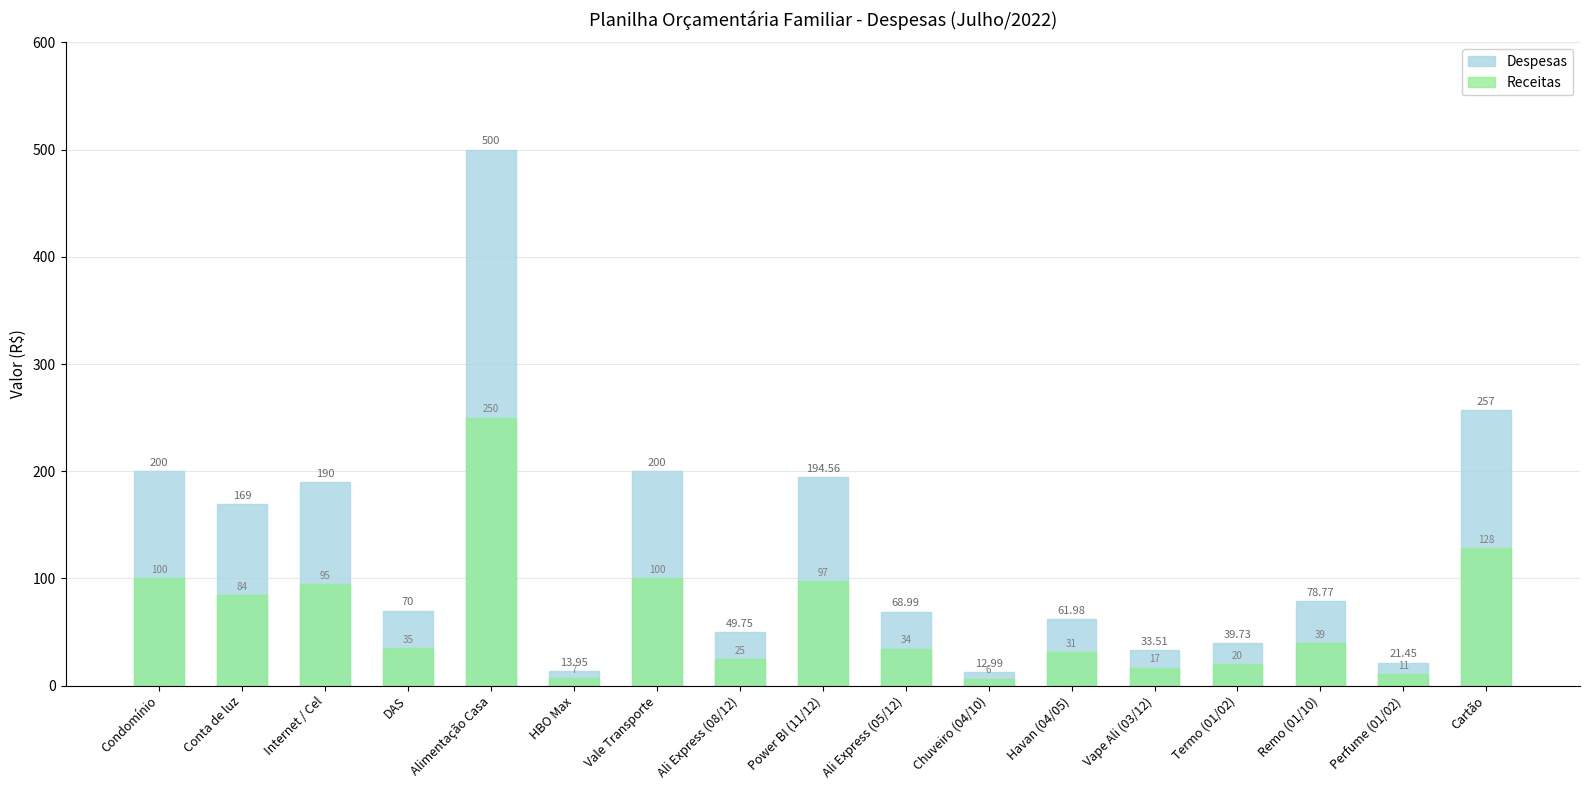

Where does the Receitas series first go above 35?

Condomínio